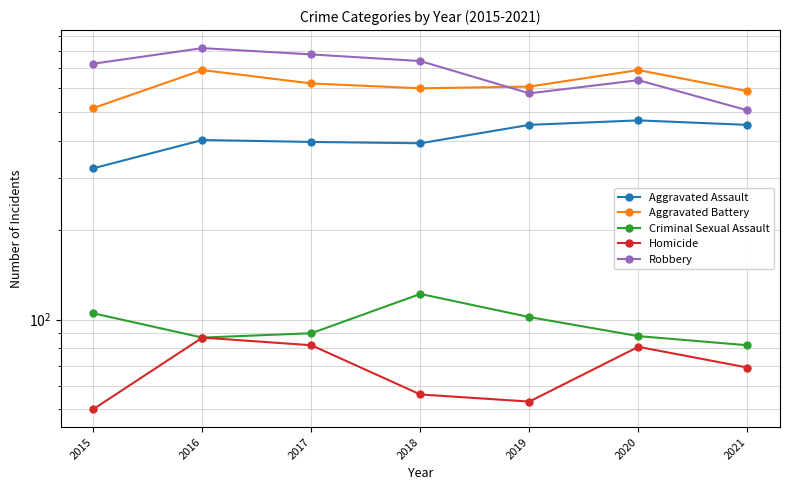

True or false: Aggravated Battery has more than 0 interior local peaks.

True